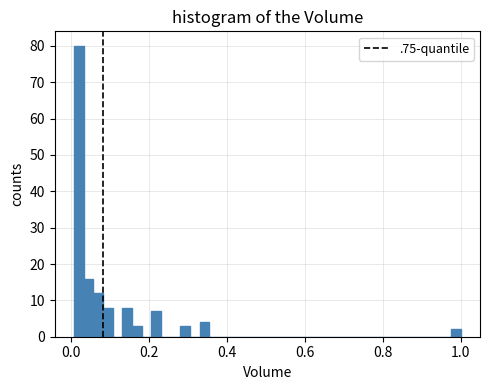

Around what value on the x-axis is the tallest bar? Give the approximate position of its centre, as read against the axis.

0.02